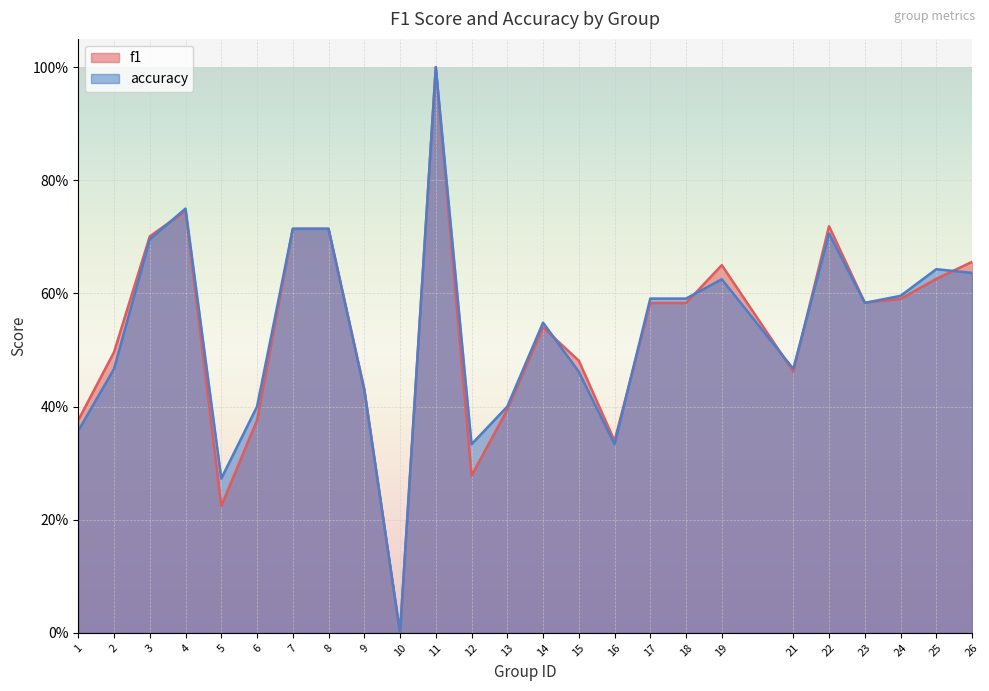

Between 7 and 17, which series saw the biggest shift?

f1